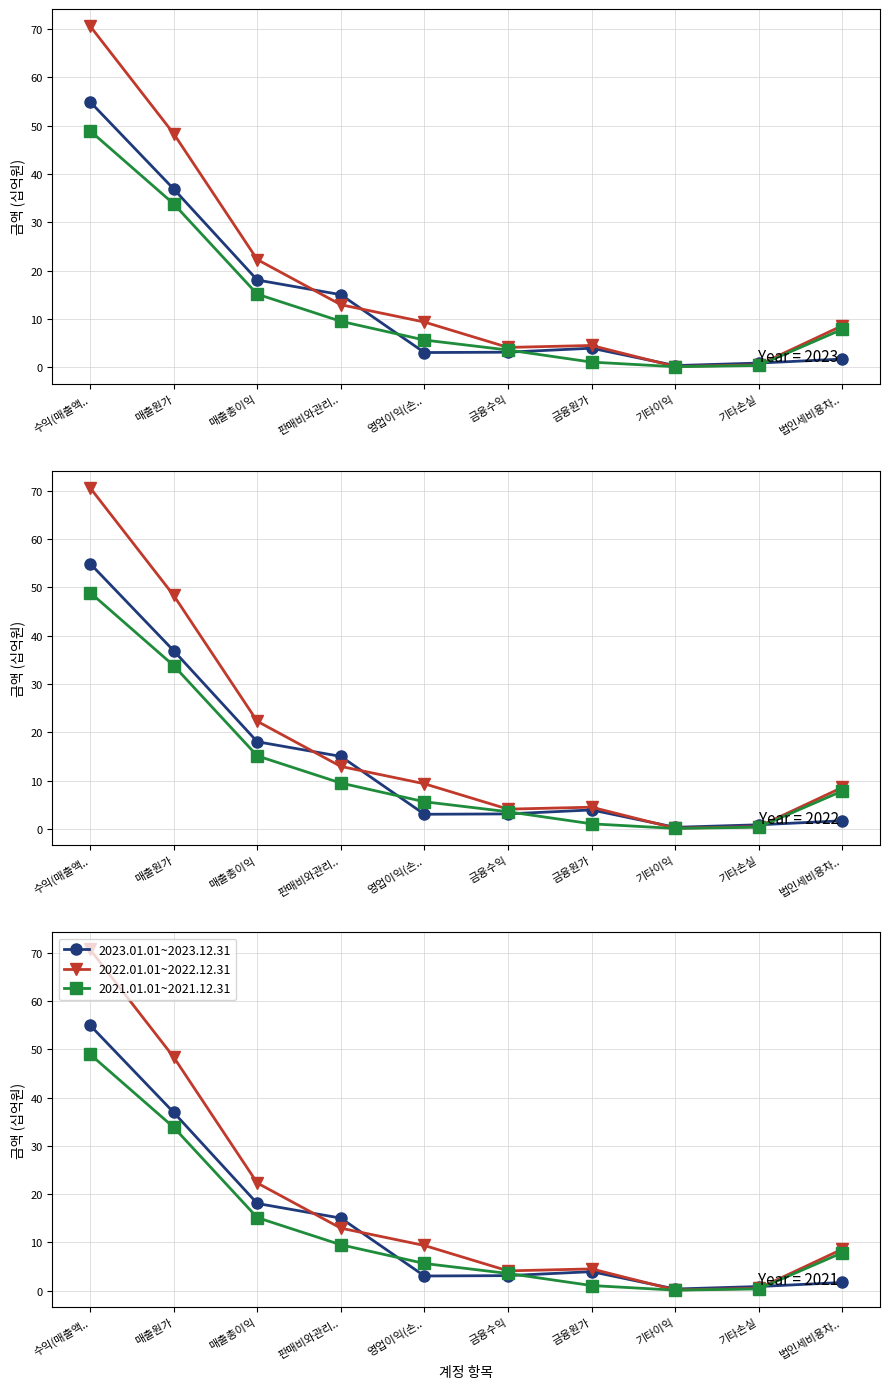

Where does the 2021.01.01~2021.12.31 series first go above 7?

수익(매출액..